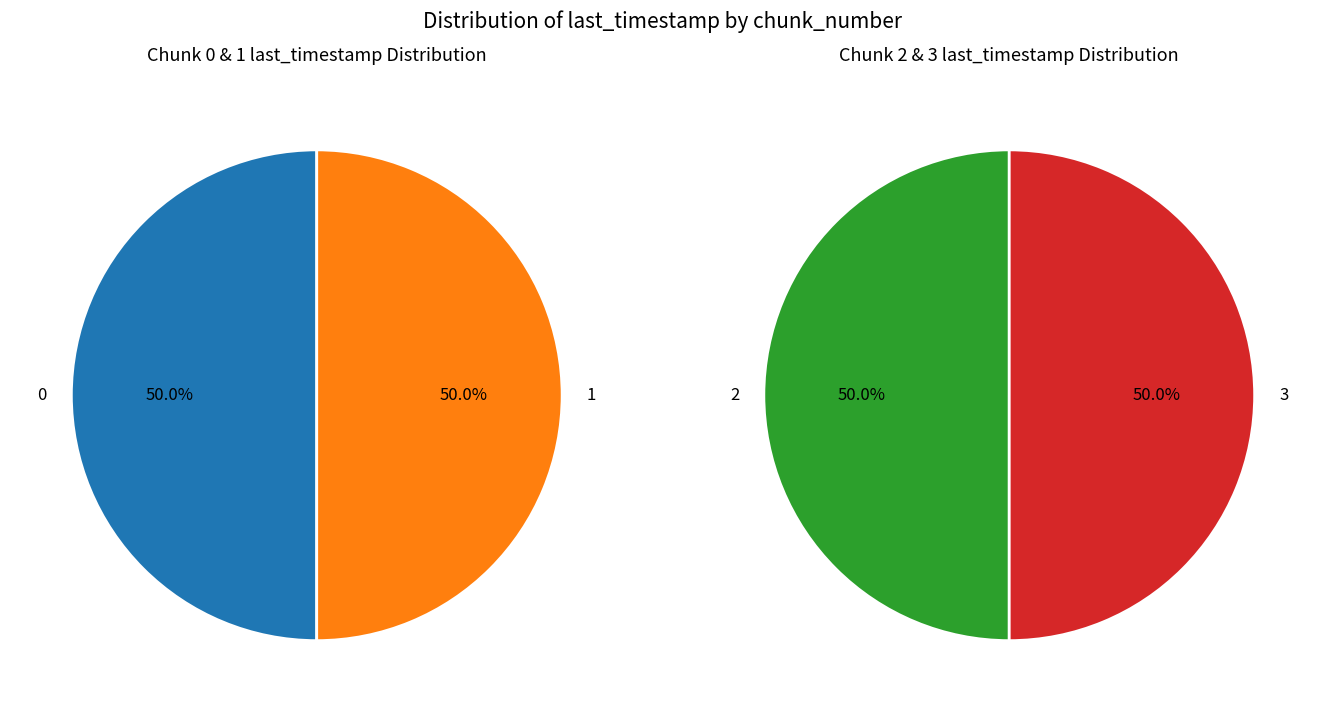

What is the largest slice in the pie chart?

3